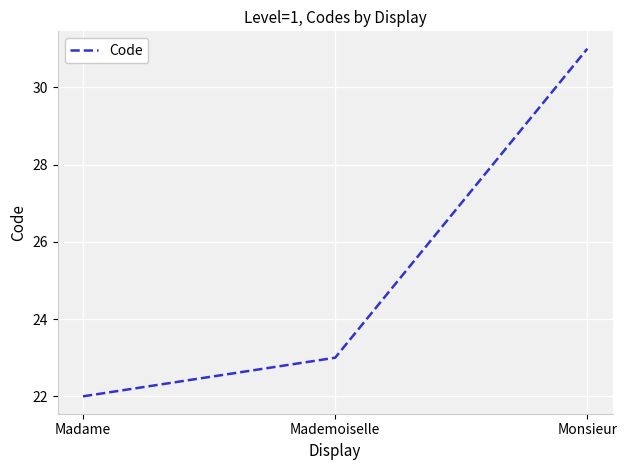

What position from the right is Mademoiselle?

2